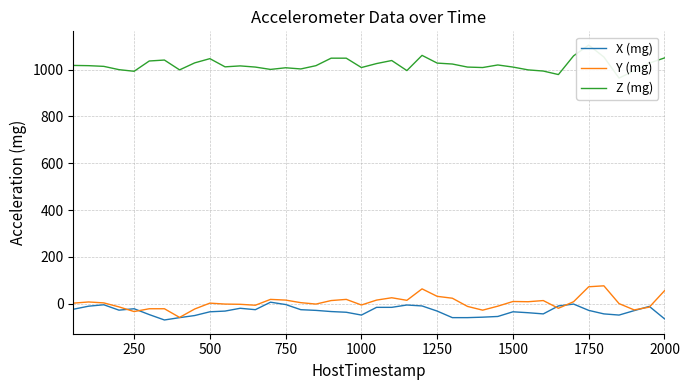

Reading right to left, list all the values displayed in this chart.

X (mg): -65	-12	-30	-49	-44	-29	-2	-10	-44	-39	-35	-55	-58	-60	-60	-32	-10	-6	-16	-16	-49	-37	-34	-29	-26	-4	6	-26	-20	-32	-35	-51	-60	-70	-47	-22	-28	-5	-11	-24
Y (mg): 55	-15	-27	0	76	72	8	-20	13	8	9	-11	-28	-12	23	31	63	14	25	15	-6	18	13	-2	4	15	18	-7	-3	-2	2	-23	-59	-22	-22	-34	-14	3	7	2
Z (mg): 1050	1028	995	964	1054	1105	1059	979	994	999	1011	1020	1009	1011	1024	1028	1061	996	1039	1026	1009	1049	1049	1017	1003	1008	1001	1011	1016	1012	1047	1029	999	1041	1037	993	1000	1014	1017	1018